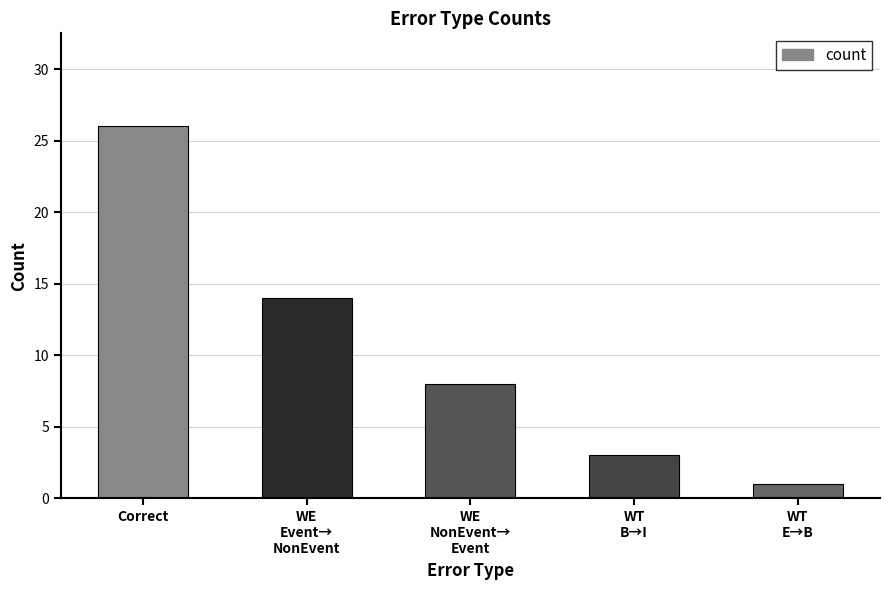

What is the difference between the values at WT
E→B and Correct?

25